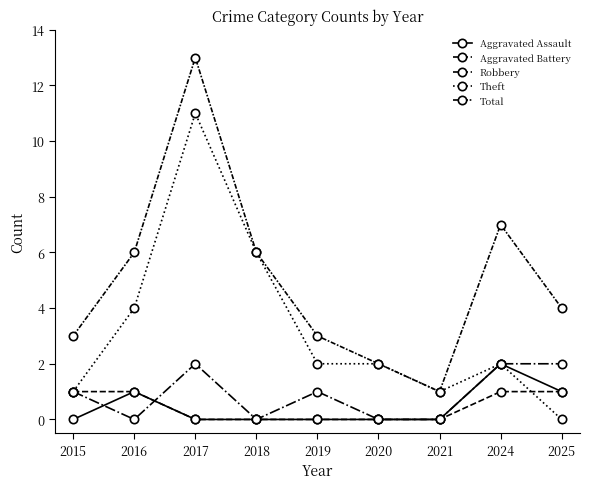

Which category has the highest value across all series?

2017